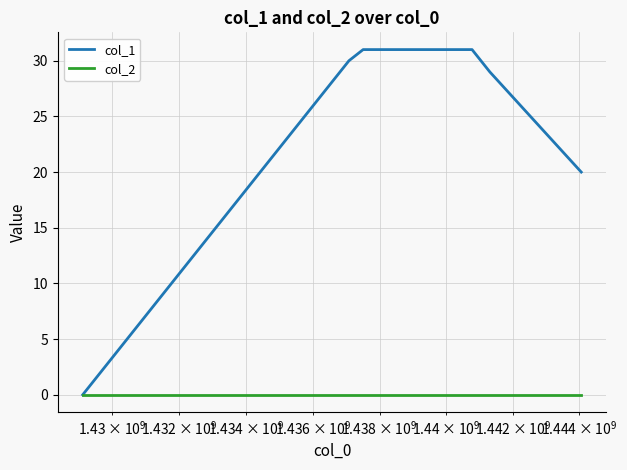

What is the difference between the maximum and minimum values in the col_1 series?

31